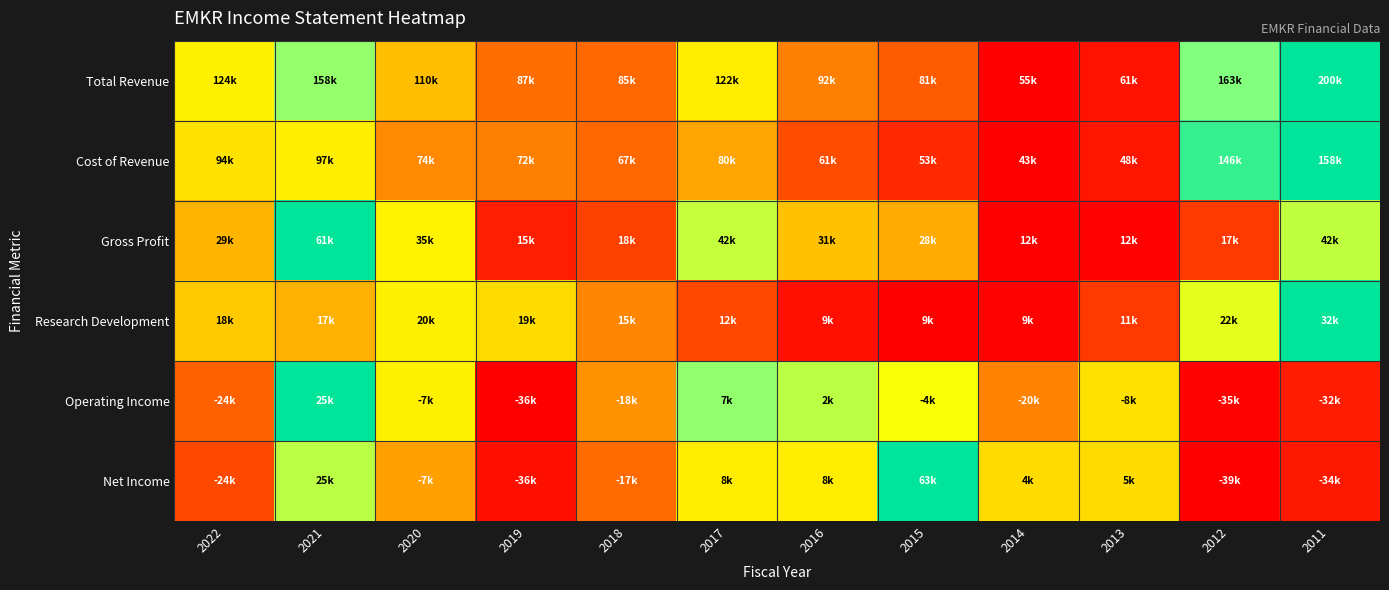

Which label corresponds to the smallest value in the chart?

2014